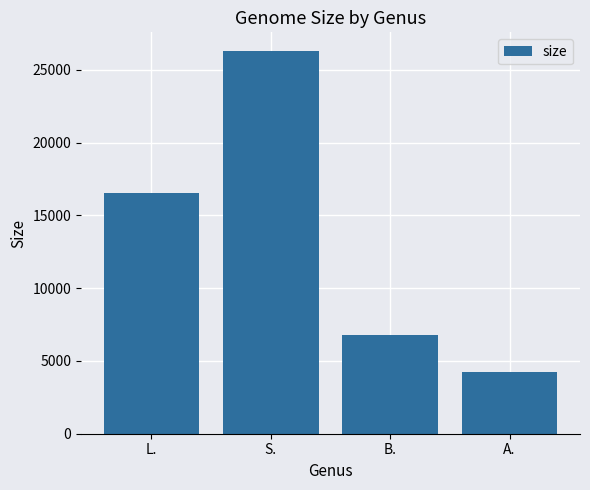

Reading left to right, list all the values displayed in this chart.

L.=16570	S.=26268	B.=6805	A.=4218